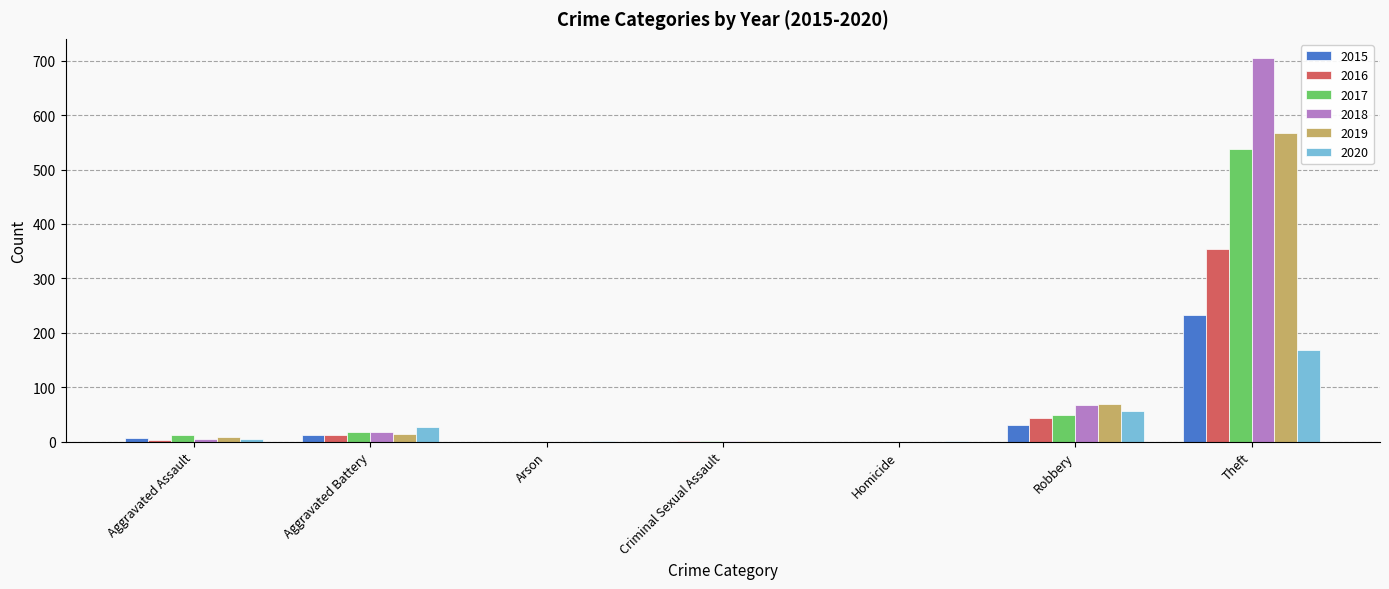

What is the highest value of the 2018 series?

705